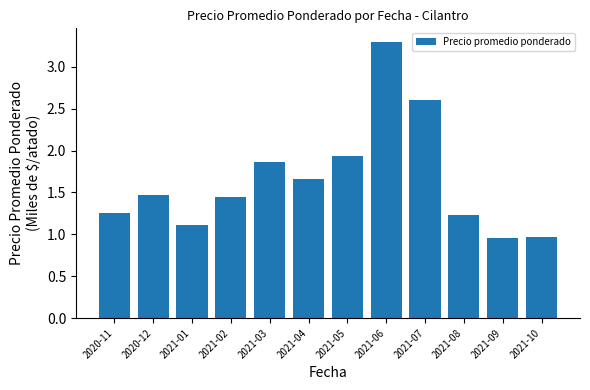

What is the label of the 5th bar from the left?

2021-03